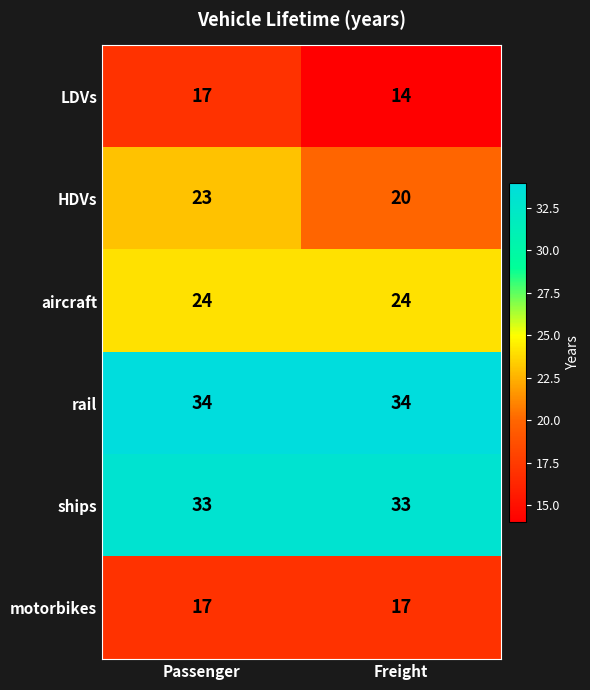

What is the difference between the maximum and minimum values in the LDVs series?

3